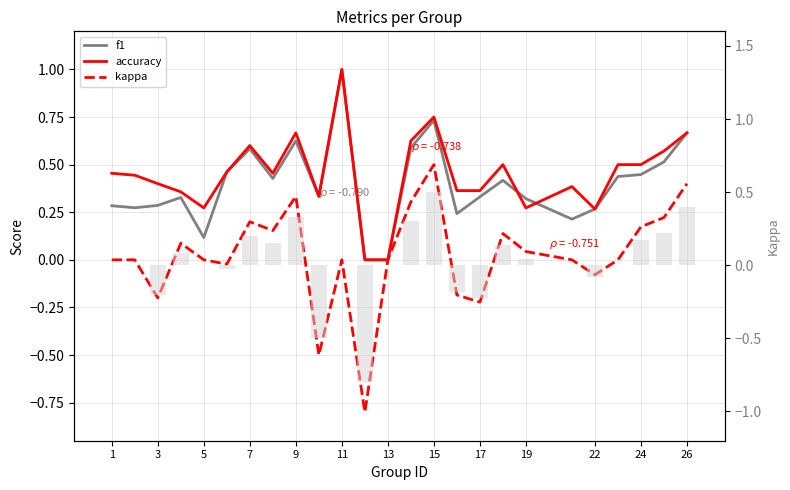

Is it true that accuracy equals 0.4 at 17?

True